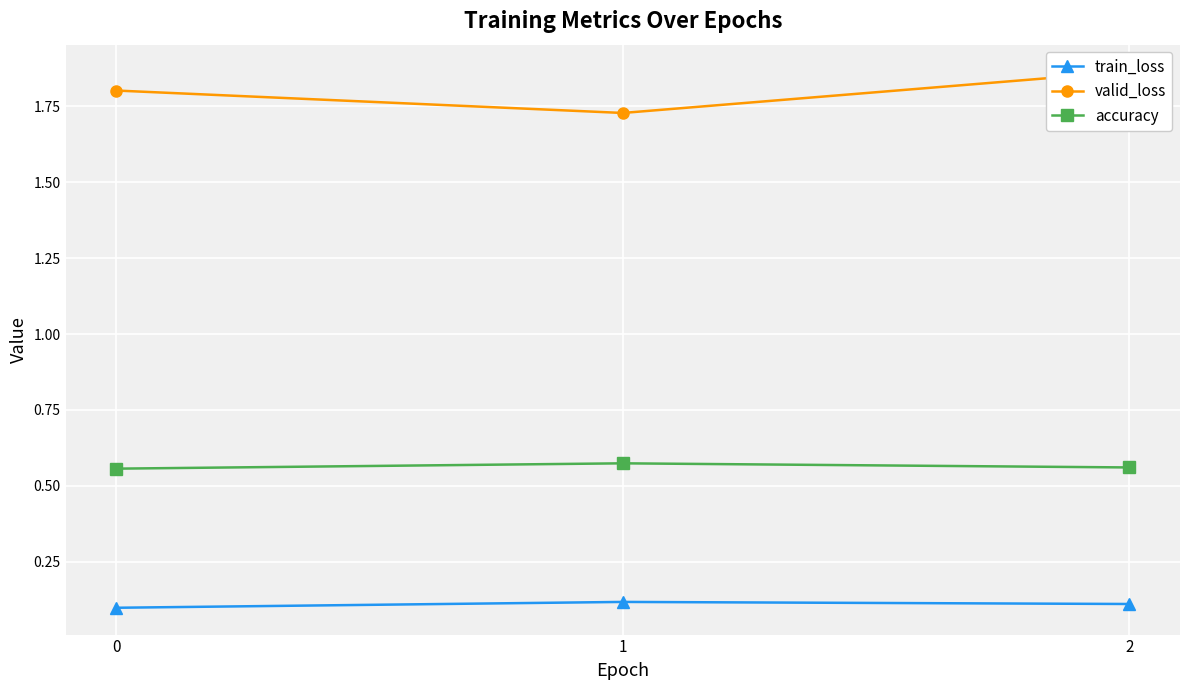

The value of valid_loss at 2 is 1.9. True or false?

True